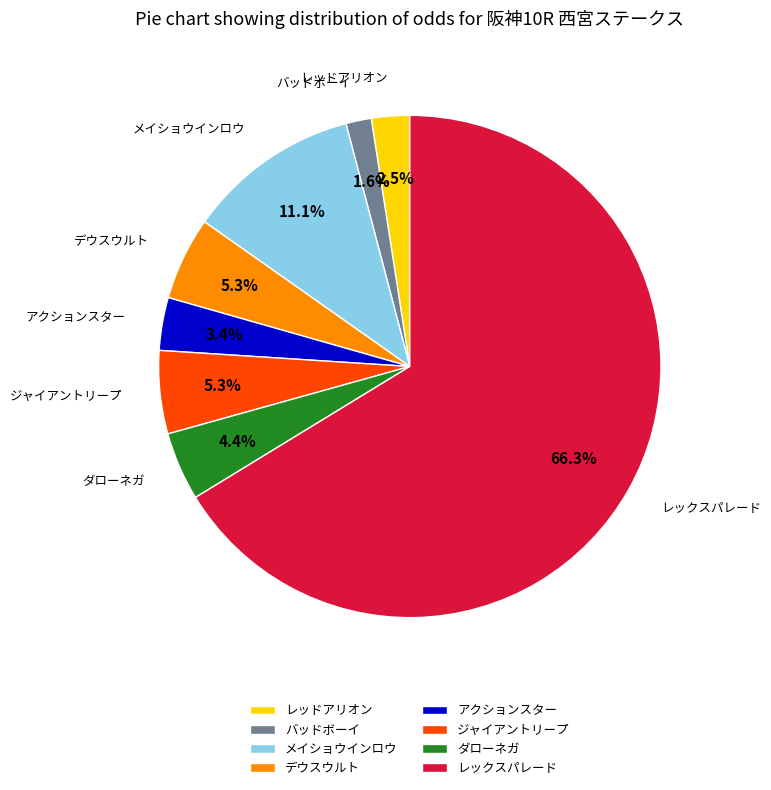

Which has a higher value, レックスパレード or ダローネガ?

レックスパレード